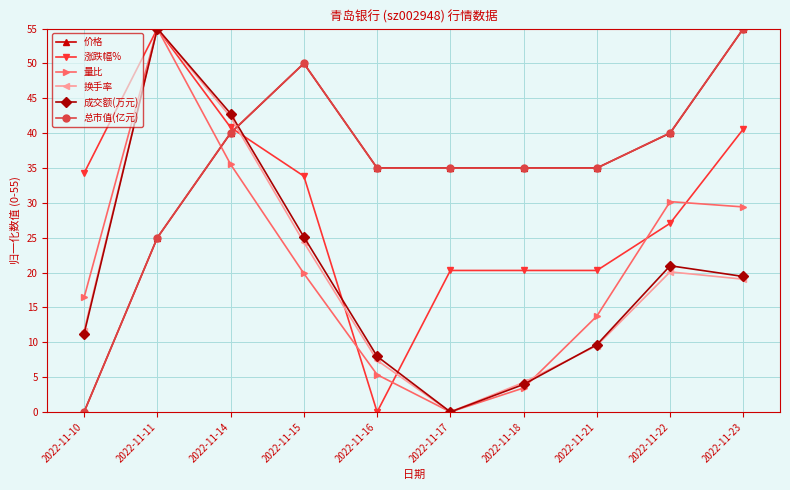

At which category does 涨跌幅% reach its first local peak?

2022-11-11